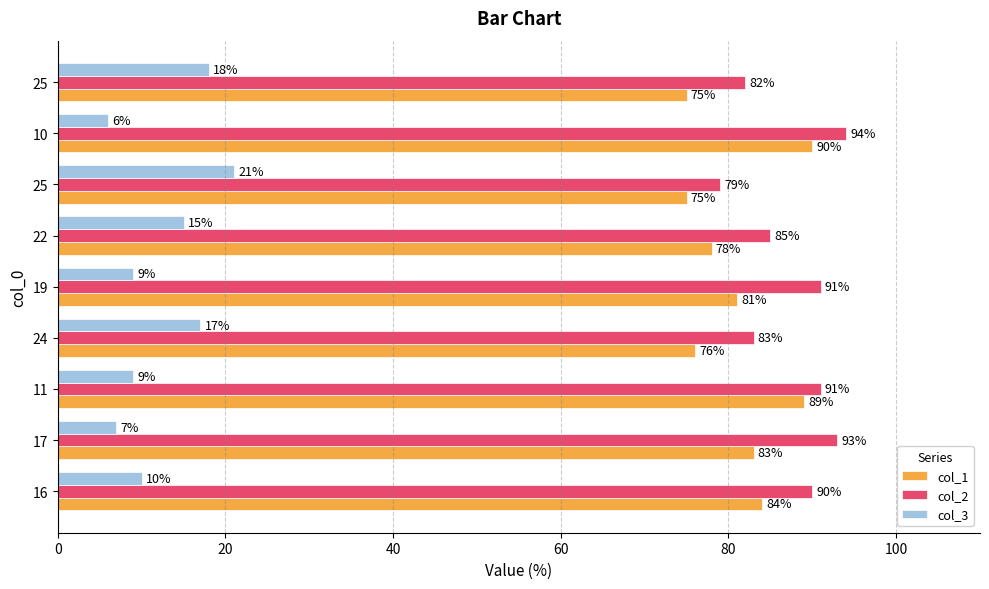

How many distinct data groups are displayed?

3